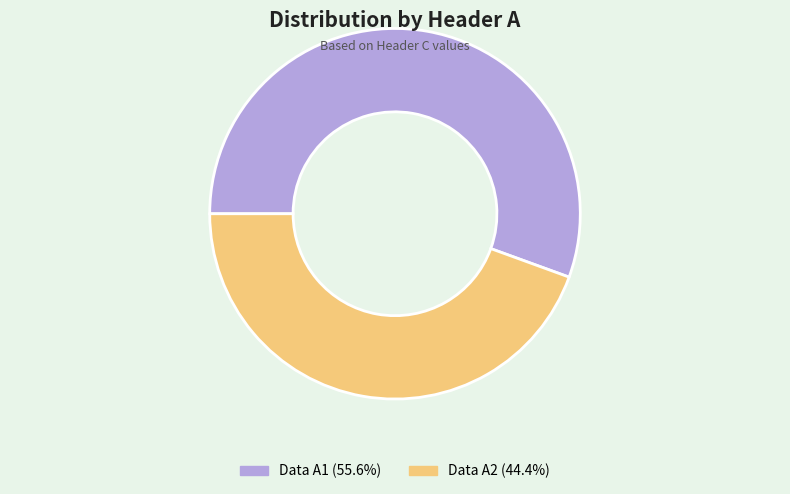

Rank the categories by value from lowest to highest.

Data A2, Data A1